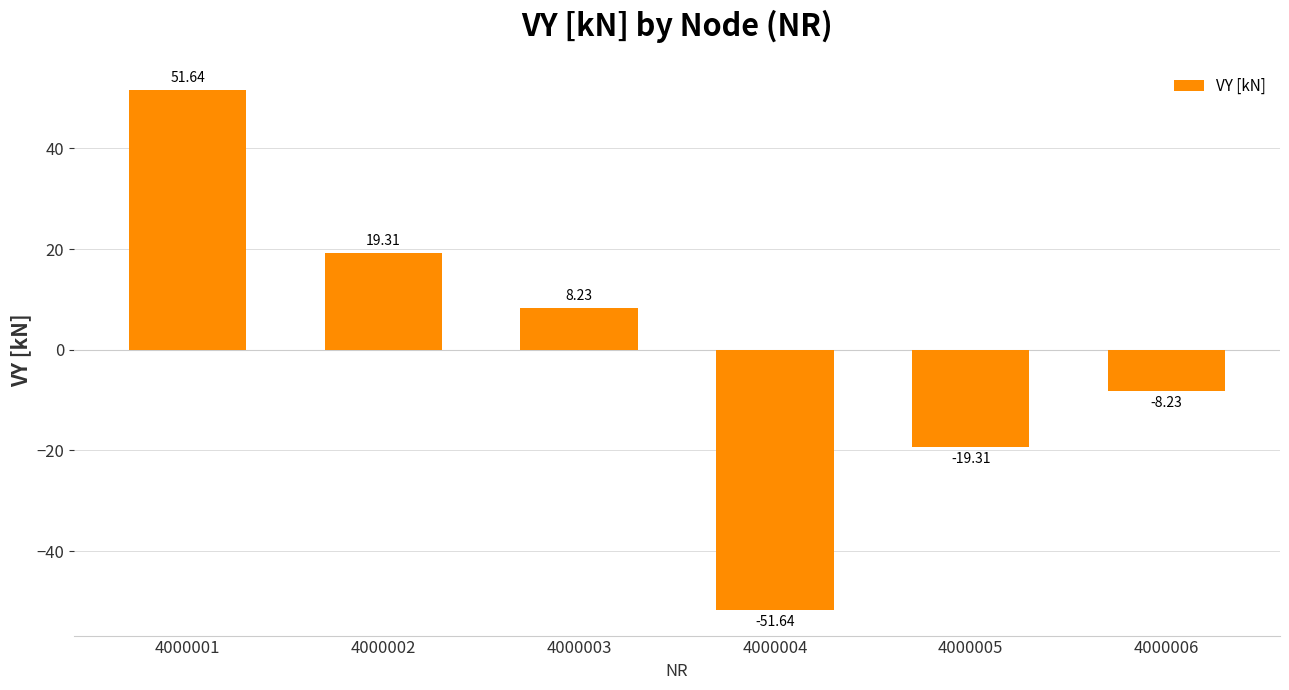

Reading right to left, extract all data points from this chart.

4000006=-8.2	4000005=-19.3	4000004=-51.6	4000003=8.2	4000002=19.3	4000001=51.6